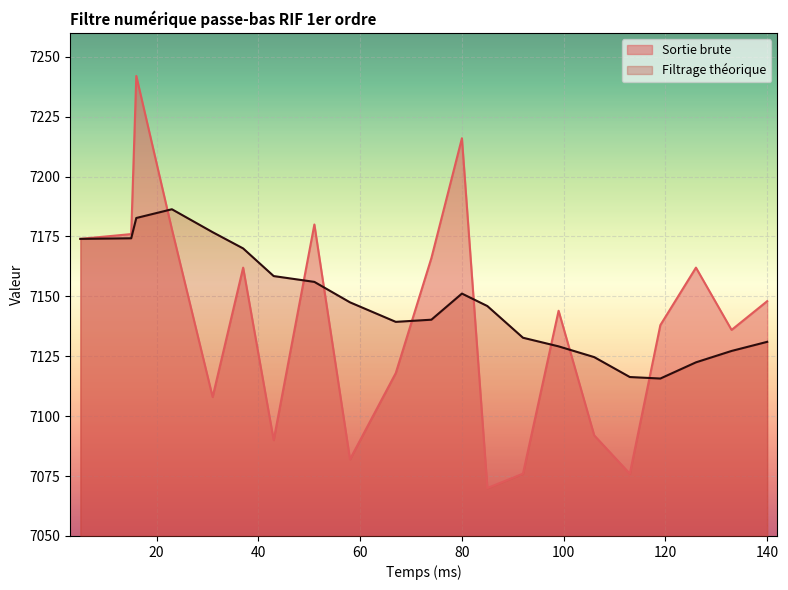

What is the difference between the maximum and minimum values in the Filtrage théorique series?

70.6